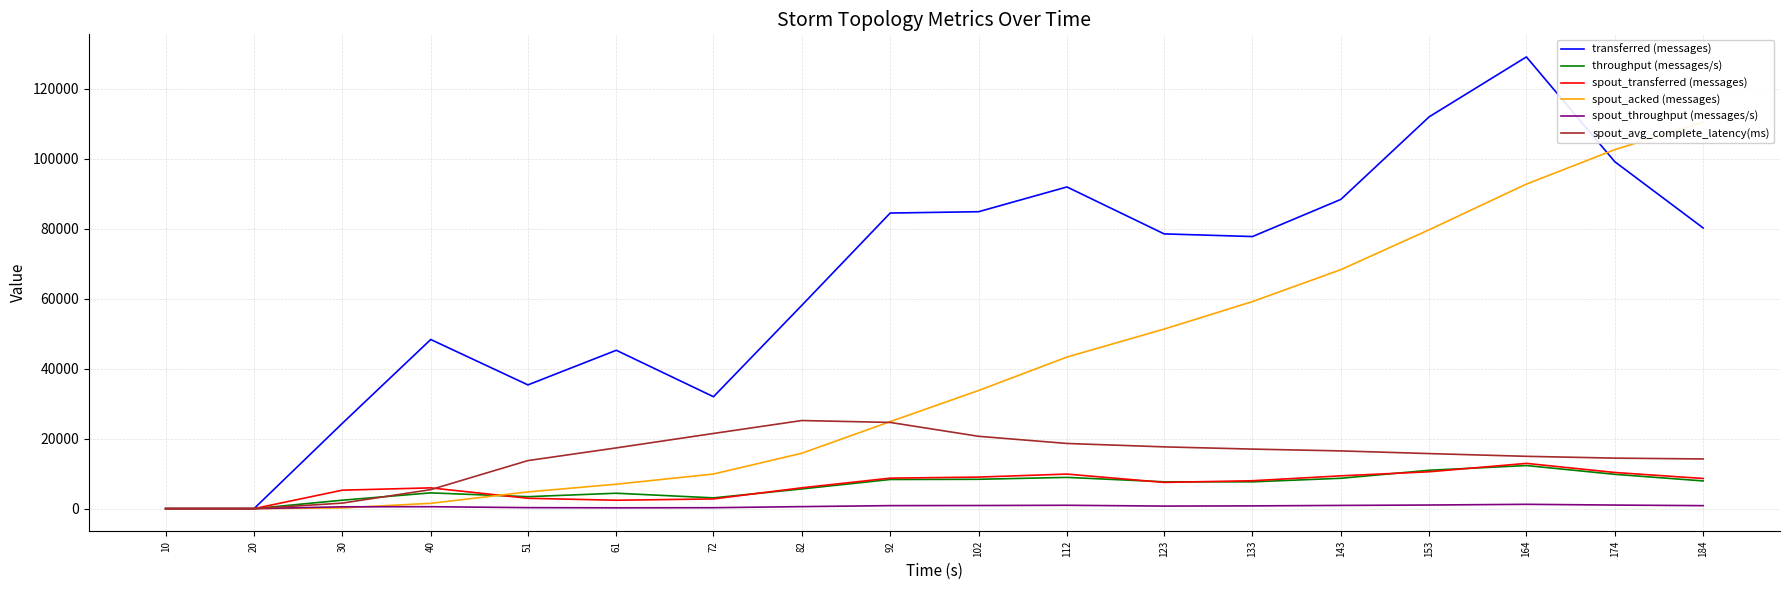

What is the difference between the spout_throughput (messages/s) values at 164 and 102?

343.0